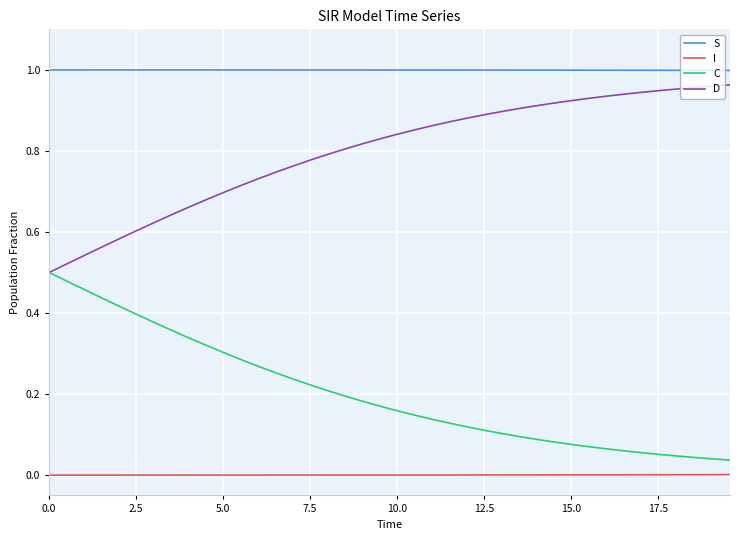

Which series has the largest total across all categories?

S